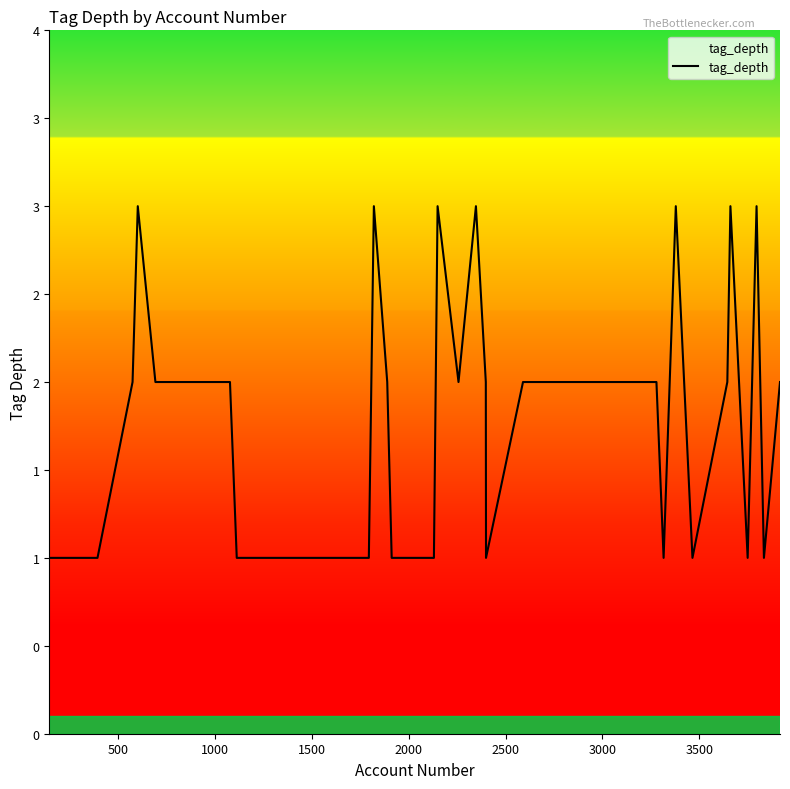

Does the chart display data point markers on the line(s)?

No